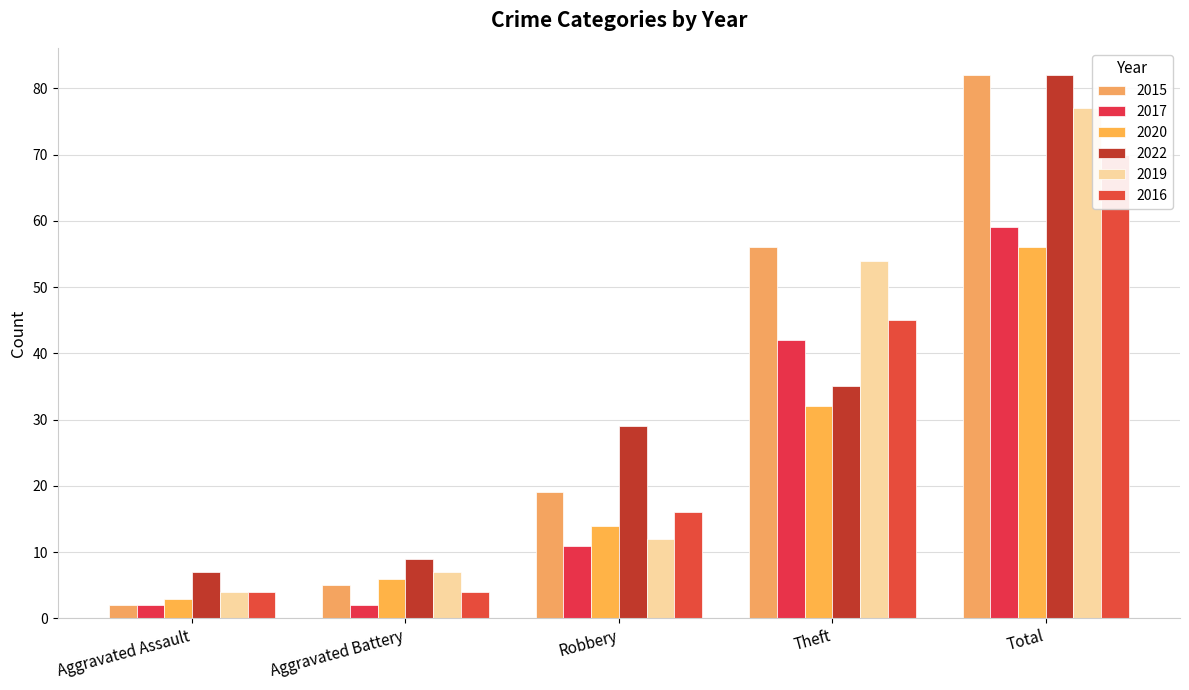

List the labels in order of 2019 value, largest first.

Total, Theft, Robbery, Aggravated Battery, Aggravated Assault